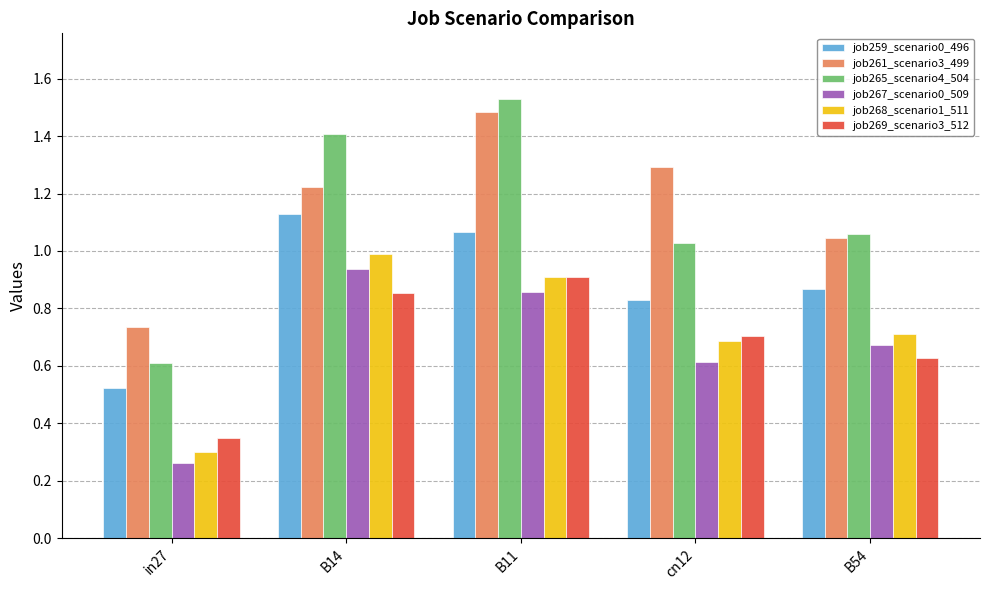

List the series in order of their peak value, lowest first.

job269_scenario3_512, job267_scenario0_509, job268_scenario1_511, job259_scenario0_496, job261_scenario3_499, job265_scenario4_504